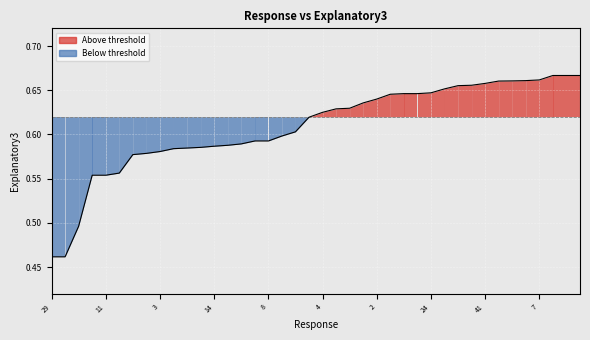

What is the greatest value displayed?

0.7